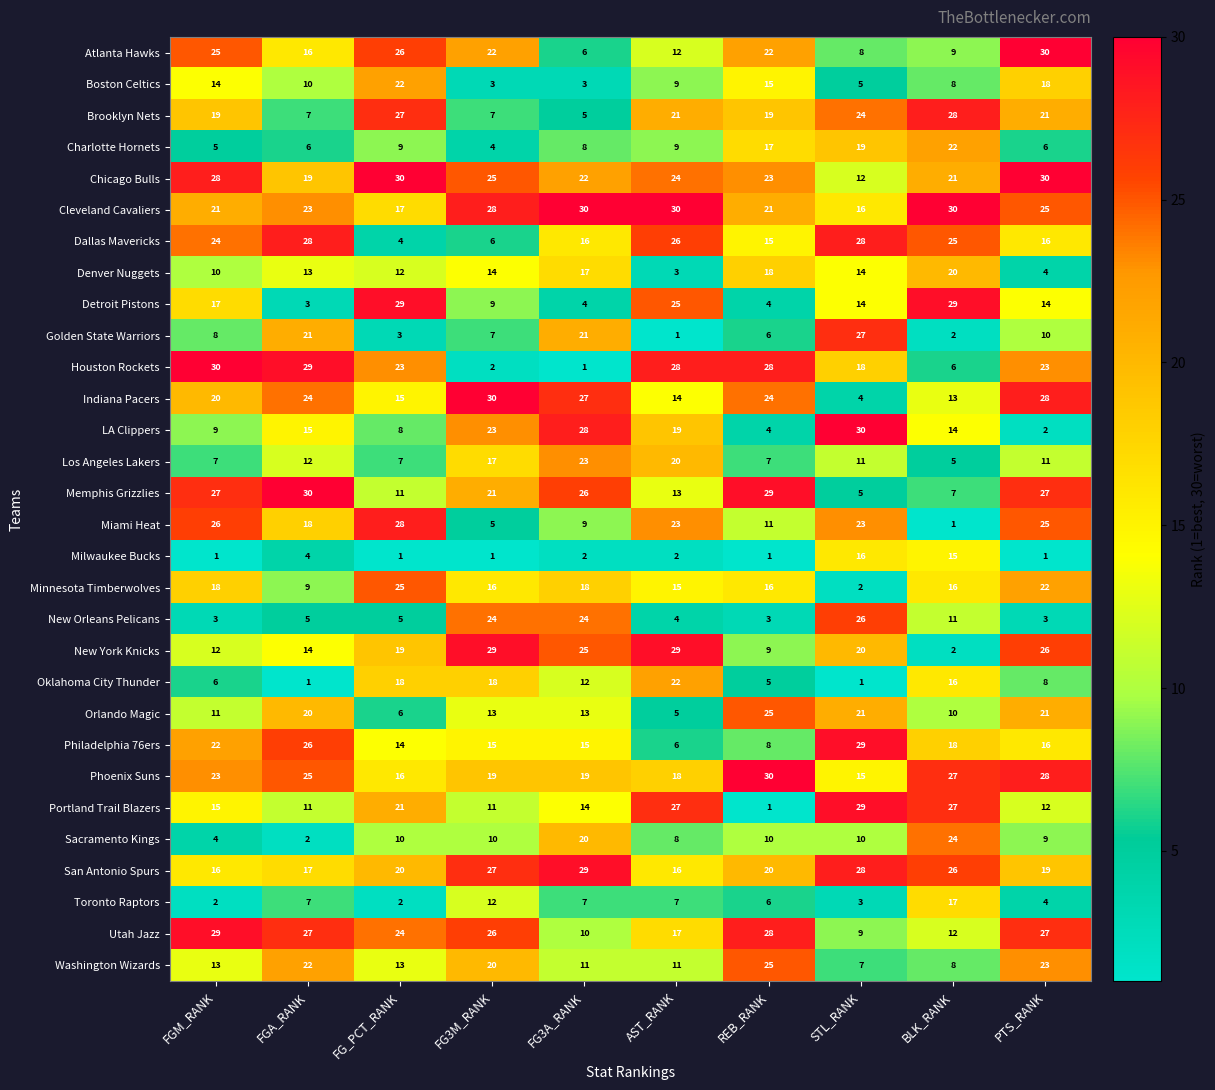

How many categories are shown in the chart?

10